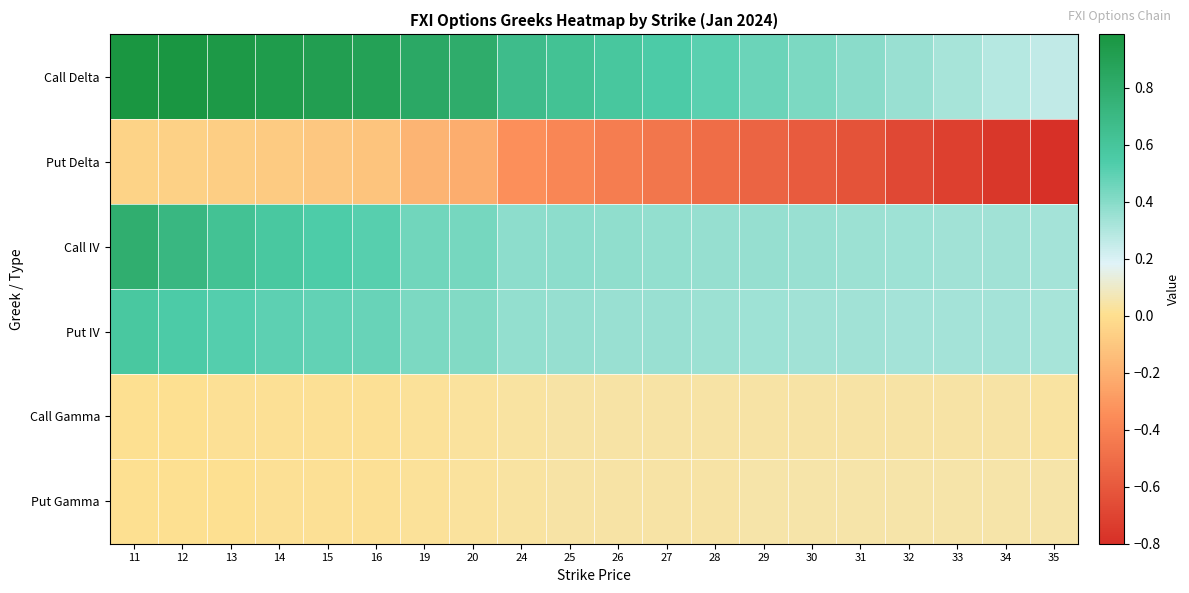

Reading left to right, what are all the values shown in this chart?

Call Delta: 11=1.0	12=1.0	13=1.0	14=0.9	15=0.9	16=0.9	19=0.8	20=0.8	24=0.7	25=0.6	26=0.6	27=0.5	28=0.5	29=0.5	30=0.4	31=0.4	32=0.4	33=0.3	34=0.3	35=0.3
Put Delta: 11=-0.0	12=-0.1	13=-0.1	14=-0.1	15=-0.1	16=-0.1	19=-0.2	20=-0.2	24=-0.3	25=-0.4	26=-0.4	27=-0.5	28=-0.5	29=-0.5	30=-0.6	31=-0.6	32=-0.7	33=-0.7	34=-0.8	35=-0.8
Call IV: 11=0.8	12=0.7	13=0.6	14=0.6	15=0.5	16=0.5	19=0.5	20=0.4	24=0.4	25=0.4	26=0.4	27=0.4	28=0.4	29=0.4	30=0.4	31=0.3	32=0.3	33=0.3	34=0.3	35=0.3
Put IV: 11=0.6	12=0.6	13=0.5	14=0.5	15=0.5	16=0.5	19=0.4	20=0.4	24=0.4	25=0.4	26=0.4	27=0.4	28=0.3	29=0.3	30=0.3	31=0.3	32=0.3	33=0.3	34=0.3	35=0.3
Call Gamma: 11=0.0	12=0.0	13=0.0	14=0.0	15=0.0	16=0.0	19=0.0	20=0.0	24=0.0	25=0.0	26=0.0	27=0.0	28=0.0	29=0.0	30=0.0	31=0.0	32=0.0	33=0.0	34=0.0	35=0.0
Put Gamma: 11=0.0	12=0.0	13=0.0	14=0.0	15=0.0	16=0.0	19=0.0	20=0.0	24=0.0	25=0.0	26=0.0	27=0.0	28=0.0	29=0.0	30=0.0	31=0.0	32=0.0	33=0.0	34=0.0	35=0.0